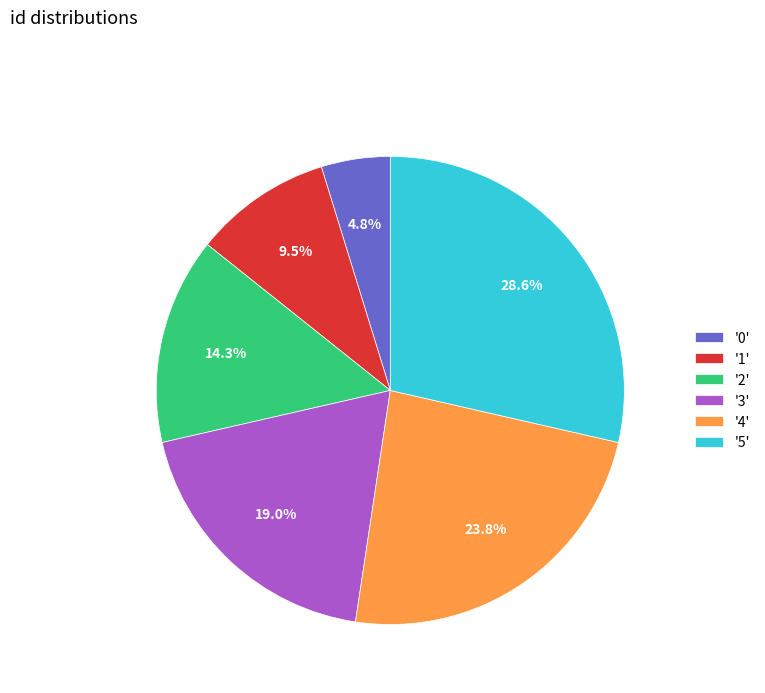

Rank the categories by value from highest to lowest.

'5', '4', '3', '2', '1', '0'